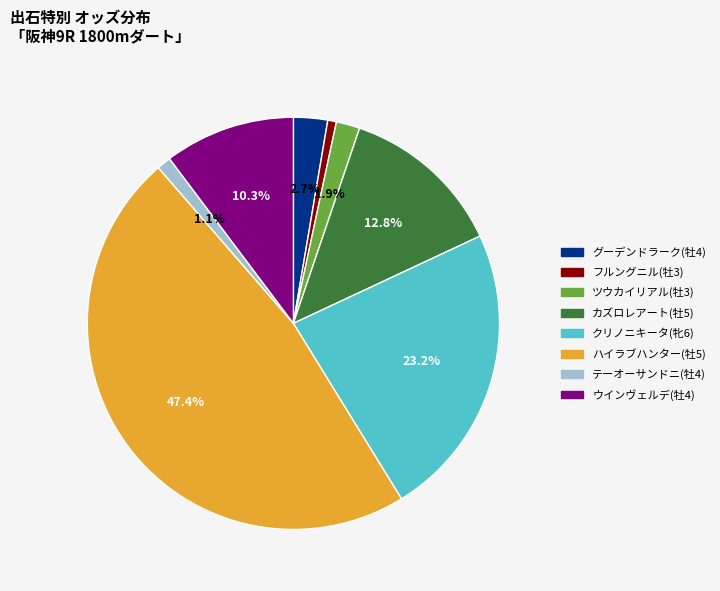

To the nearest percent, what portion does テーオーサンドニ(牡4) represent?

1%